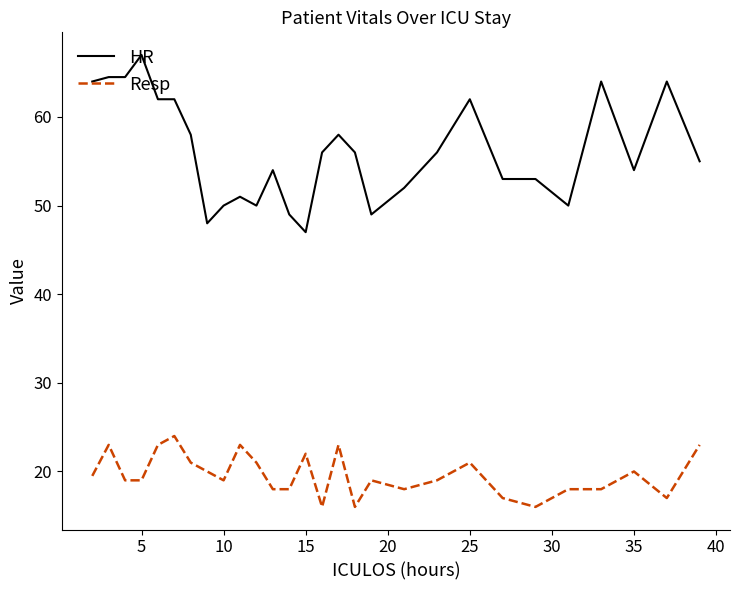

Which series has the widest spread of values?

HR